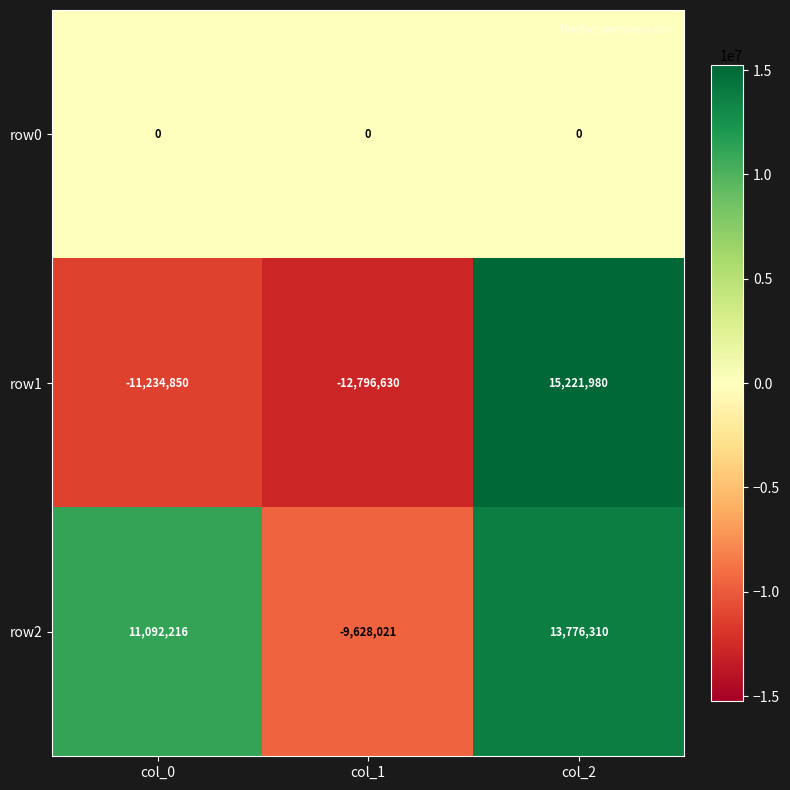

What is the maximum value shown in the chart?

15221980